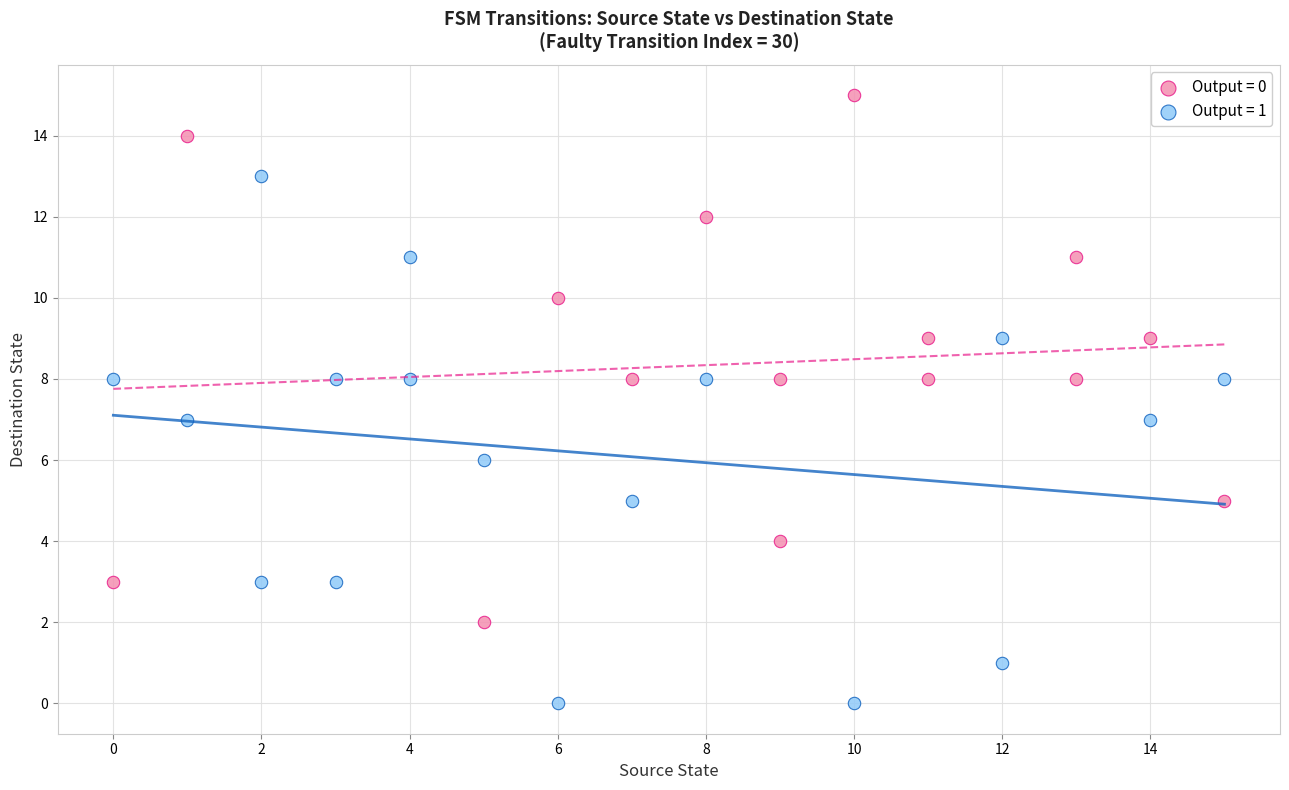

Which series contains the lowest Y value?

Output = 1